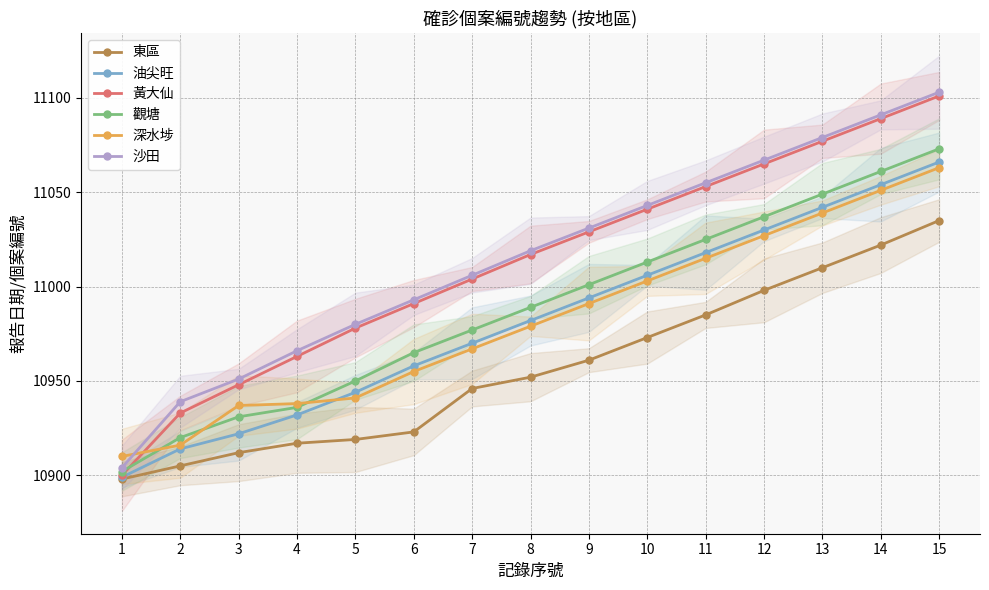

Which series has the widest spread of values?

黃大仙